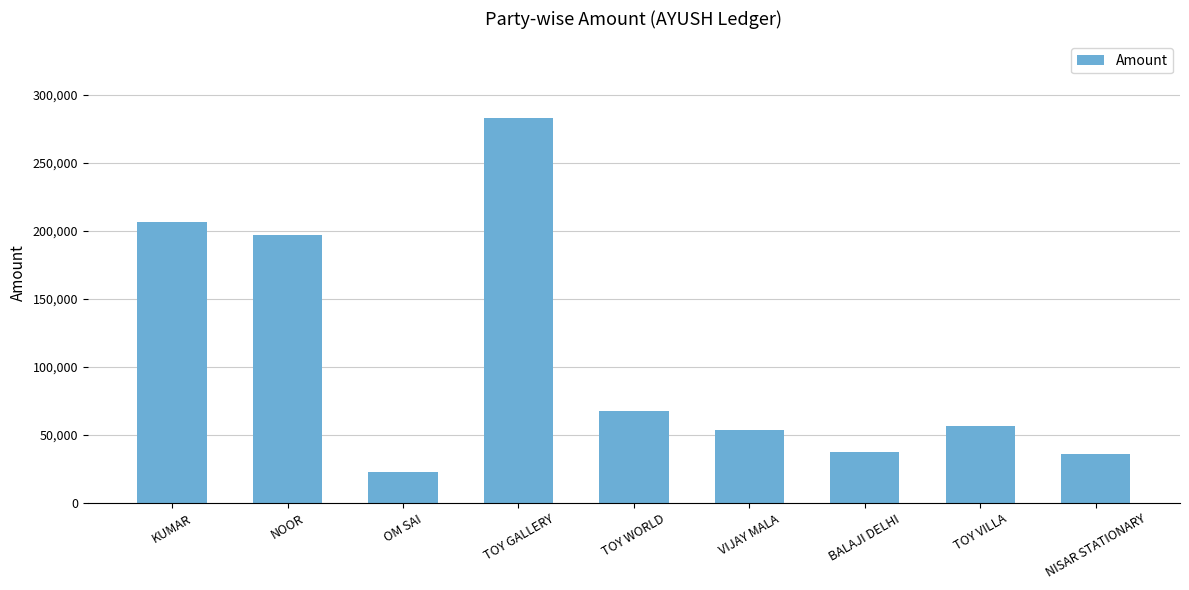

What is the label of the 2nd bar from the left?

NOOR